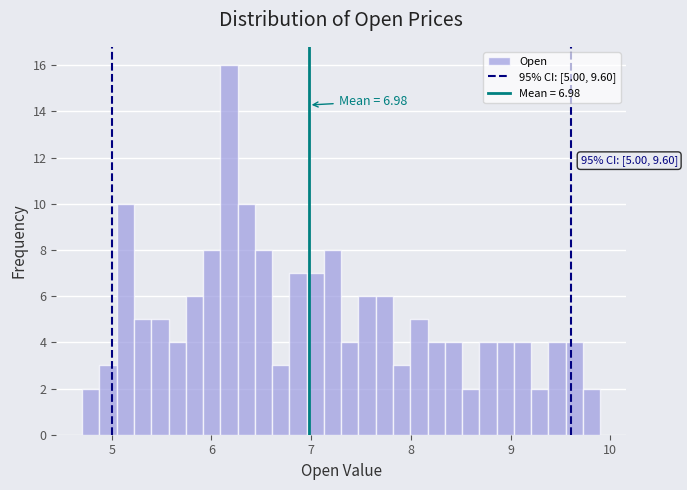

Around what value on the x-axis is the tallest bar? Give the approximate position of its centre, as read against the axis.

6.2